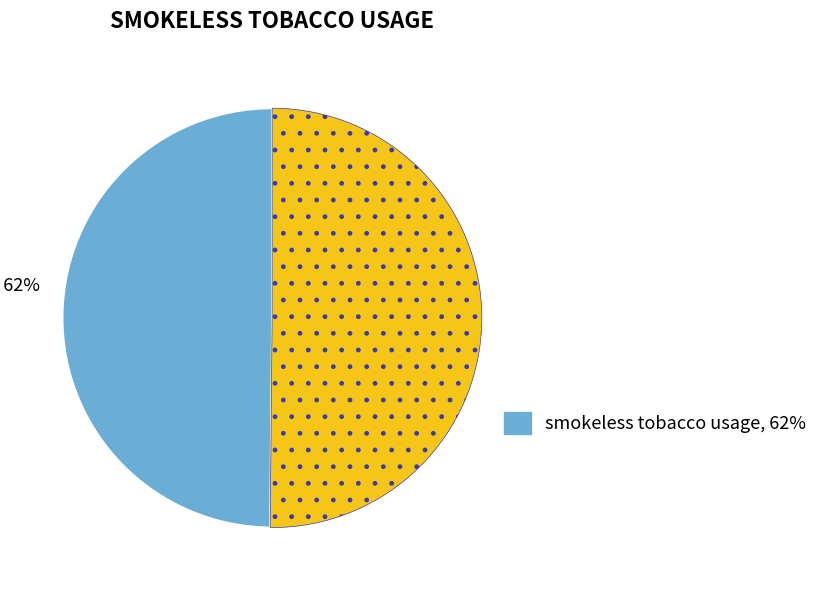

How many segments does this pie chart have?

2